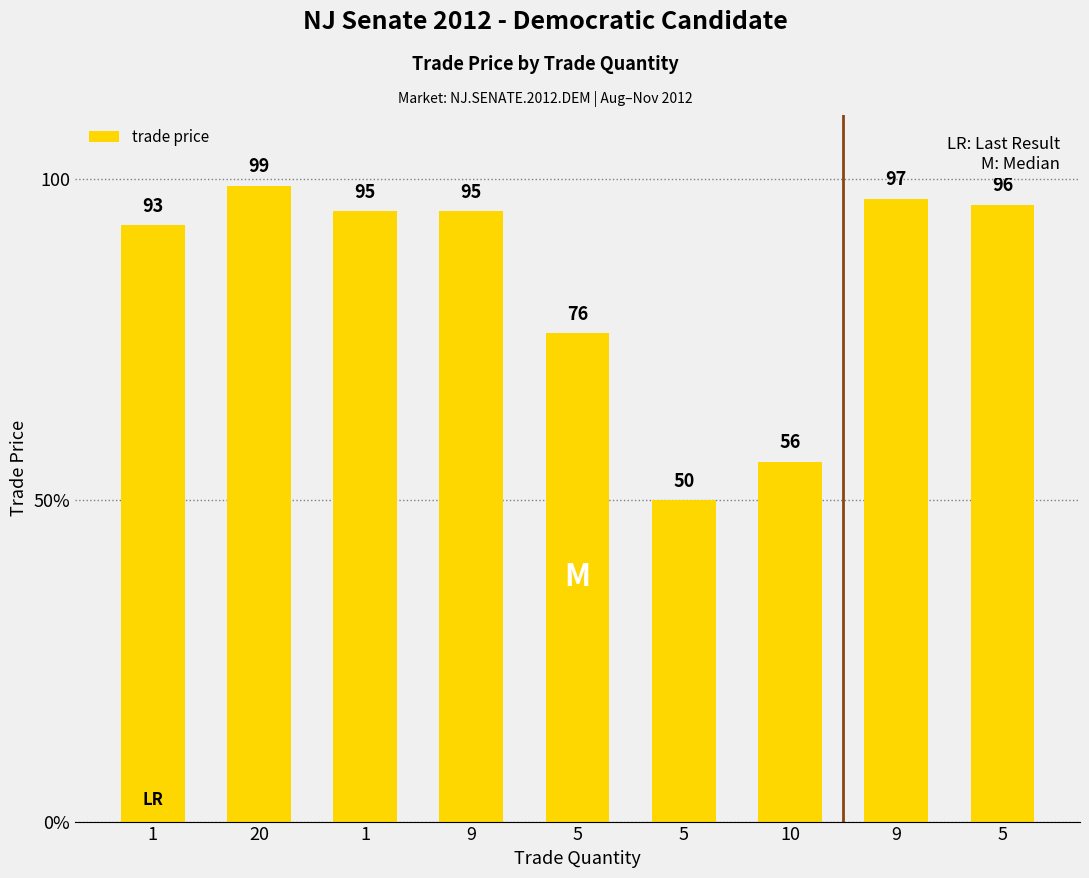

Read the value at 1.

92.8